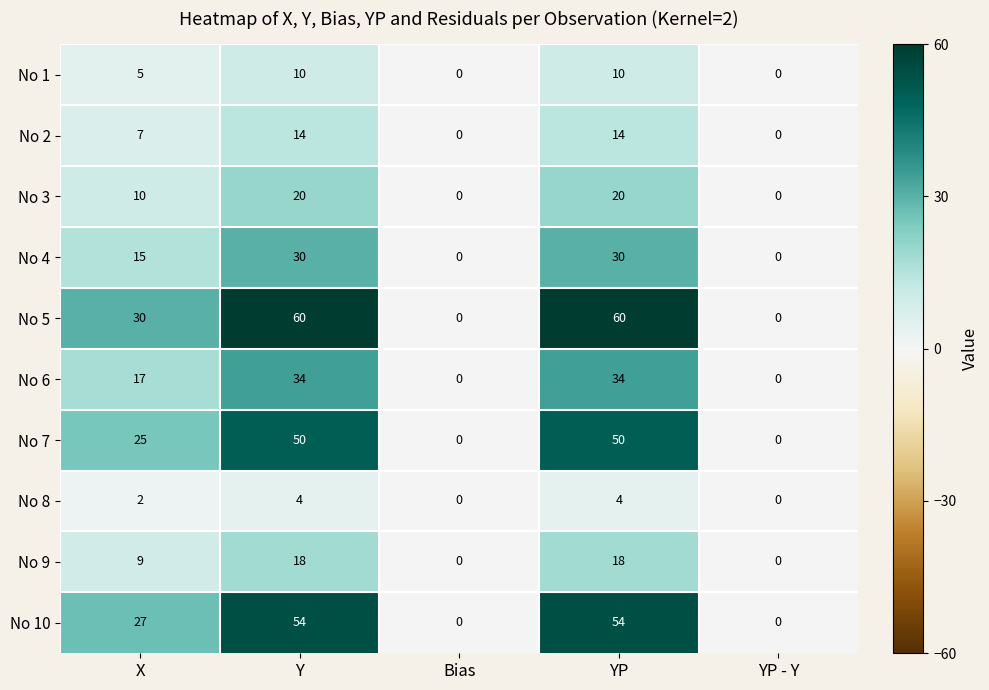

How many No 6 values are between 0 and 34?

5